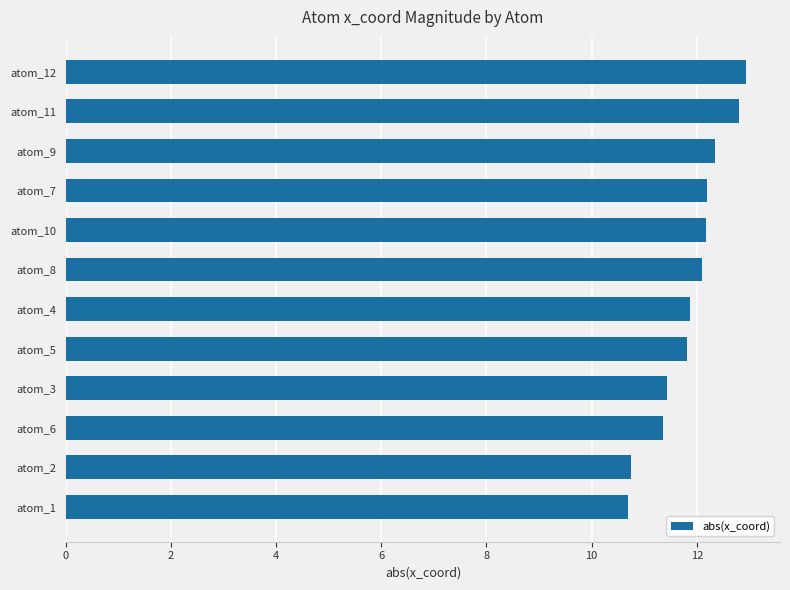

What is the ratio of the value at atom_6 to the value at atom_5?

1.0